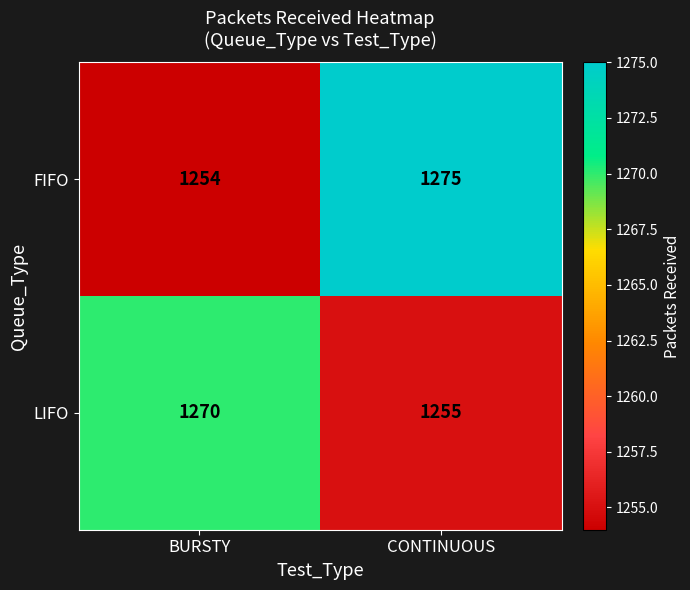

How many values in the LIFO series are below 1270?

1